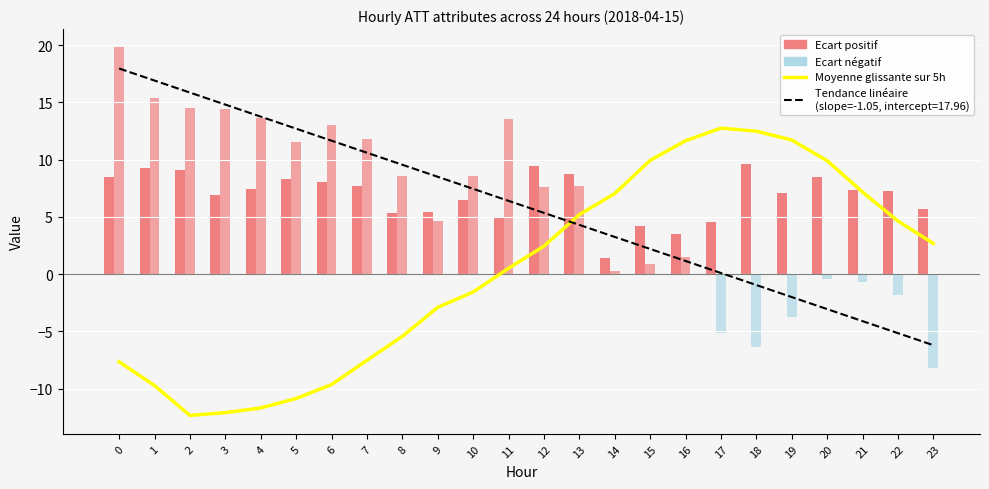

Between 9 and 14, which is larger?

14